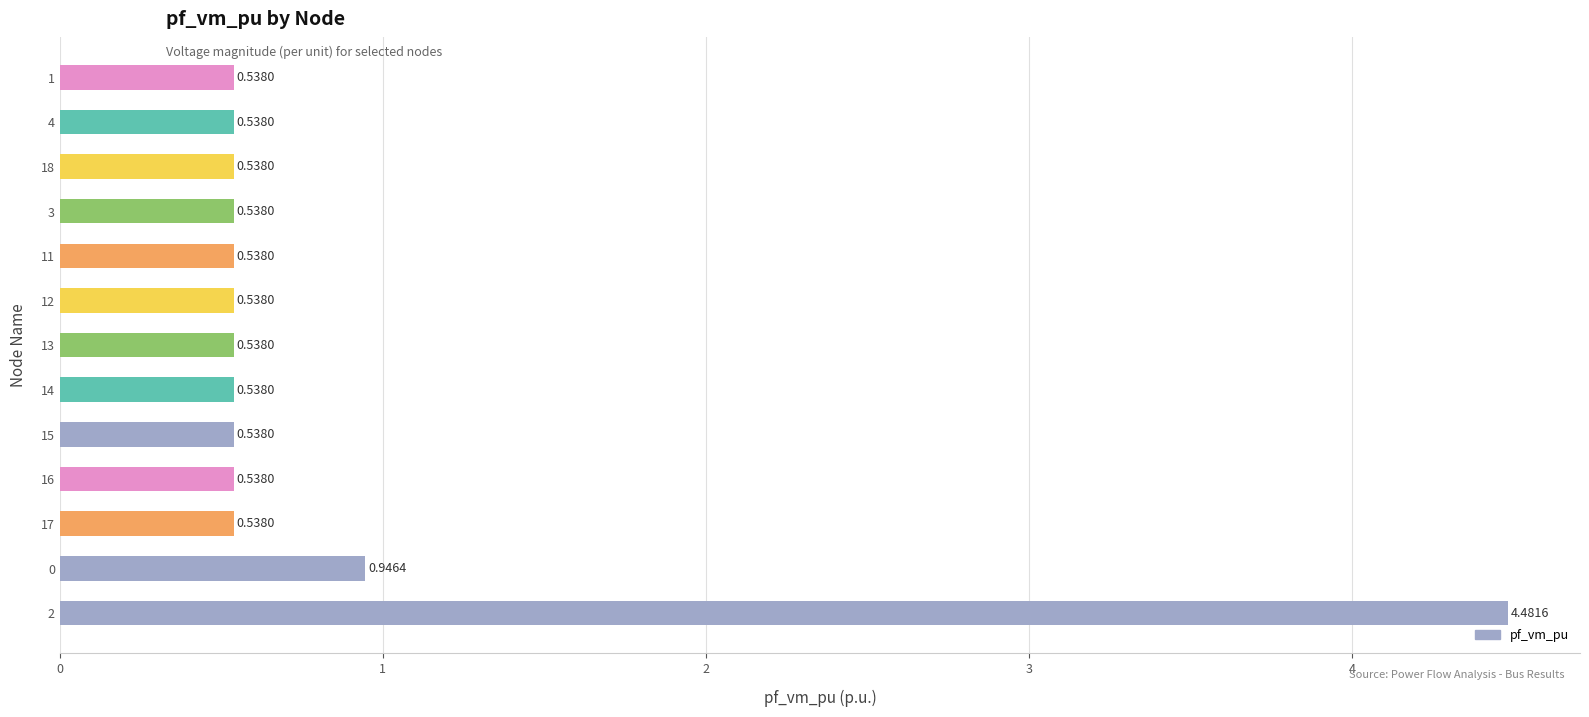

What is the difference between the maximum and minimum values?

3.9